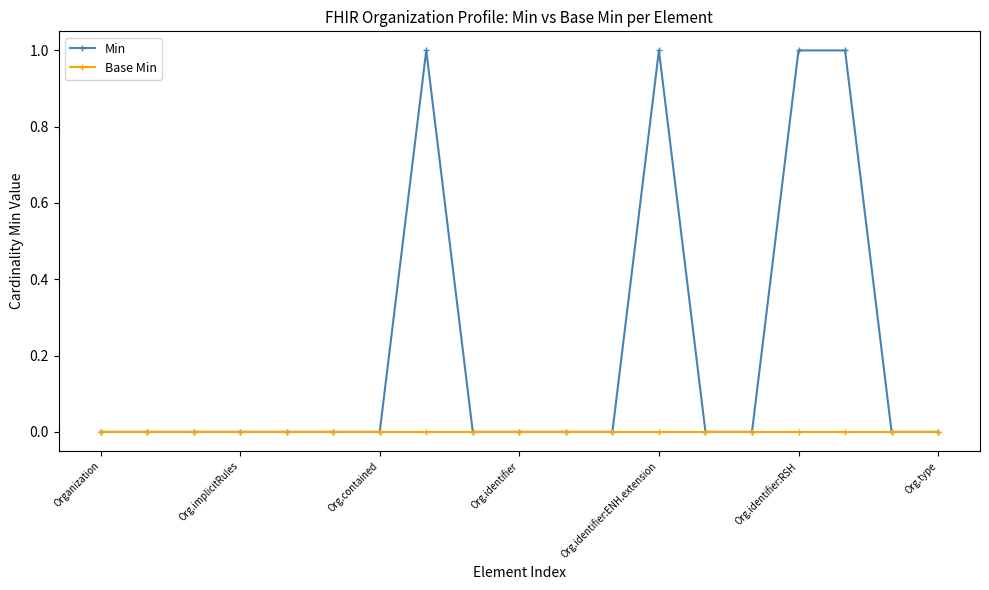

Which series has the widest spread of values?

Min